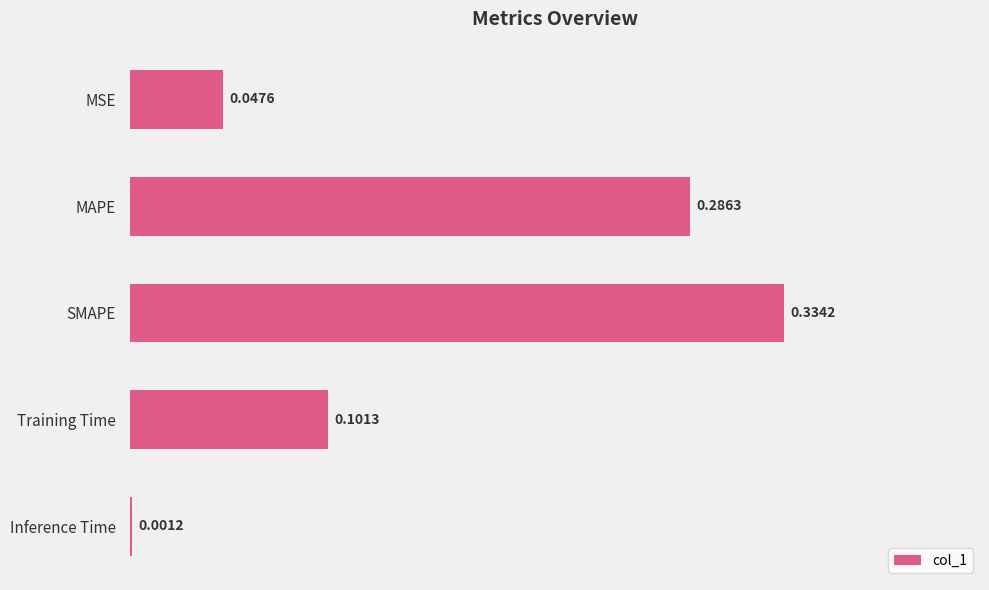

Which category has the highest value across all series?

SMAPE